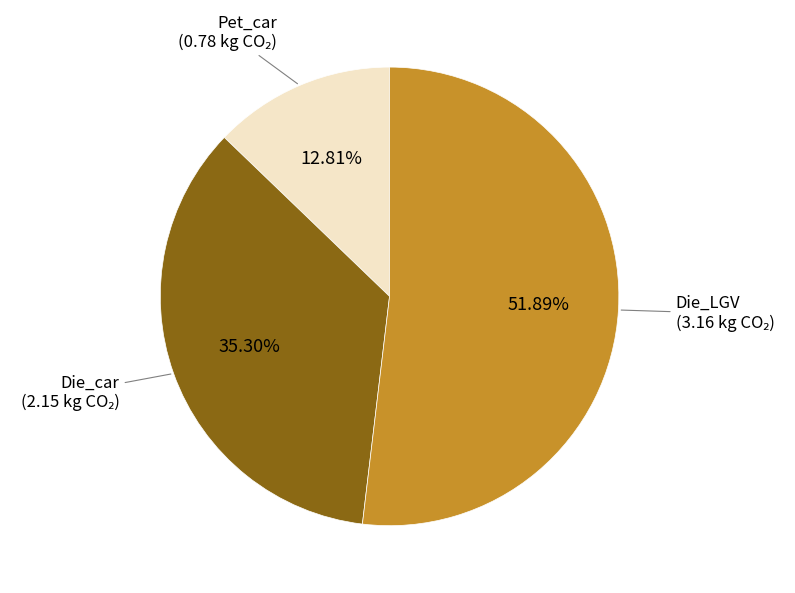

Is the sum of Pet_car and Die_car greater than half?

No